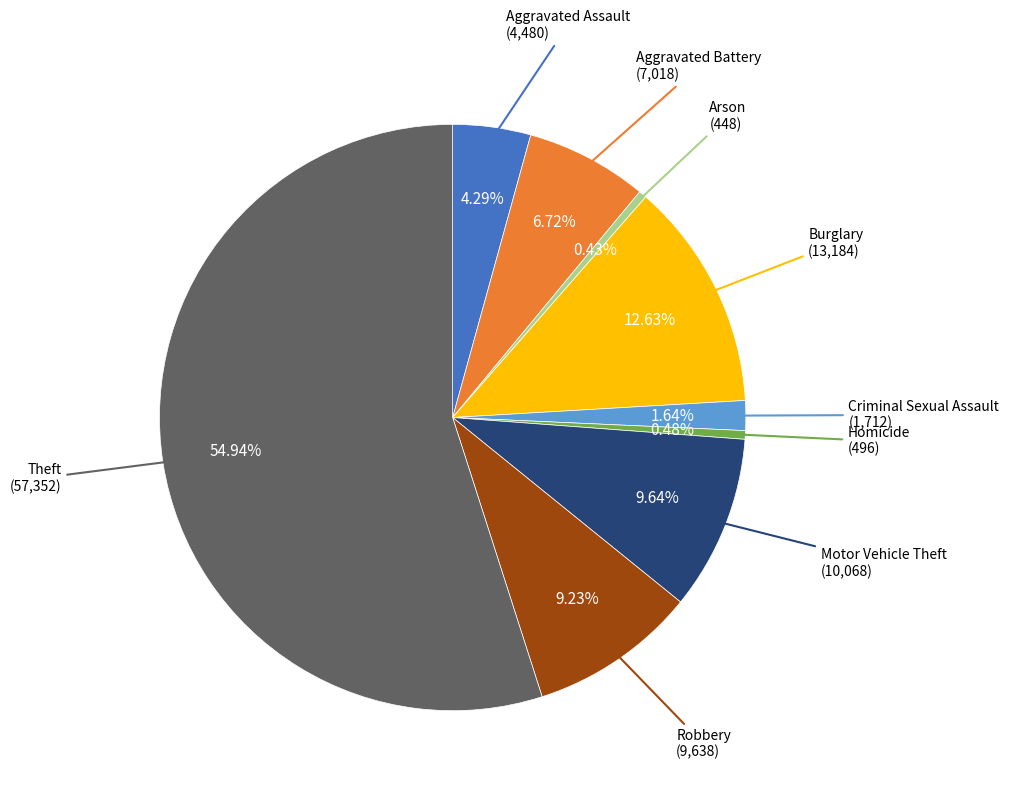

What is the ratio of the value at Aggravated Battery to the value at Robbery?

0.7